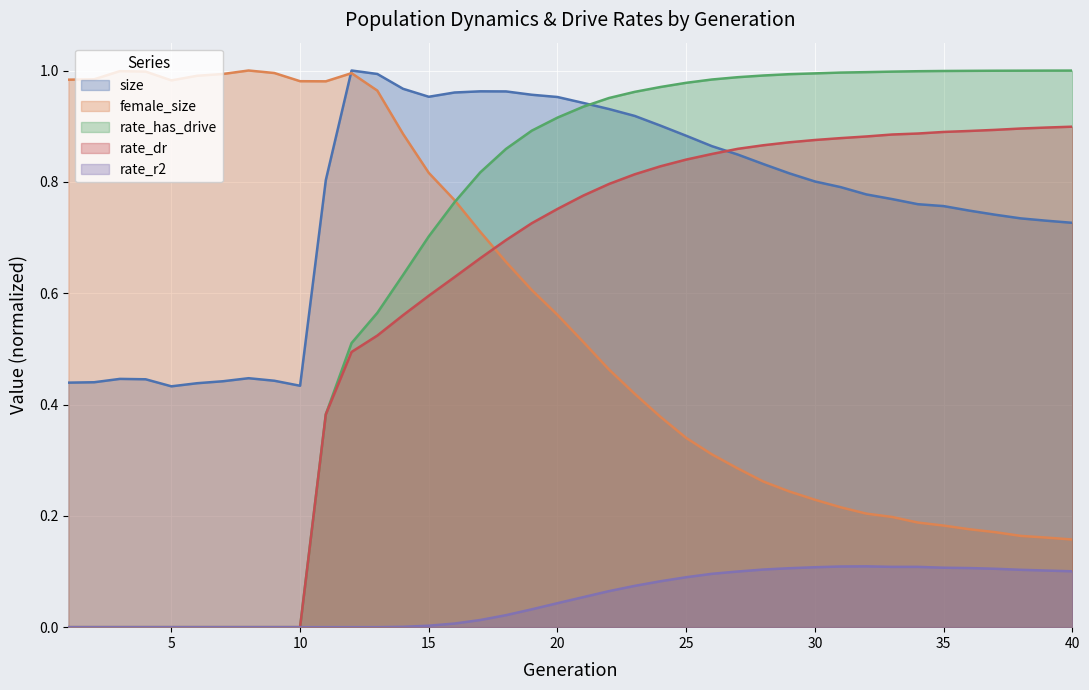

The rate_has_drive series shows 0.7 at 15. True or false?

True